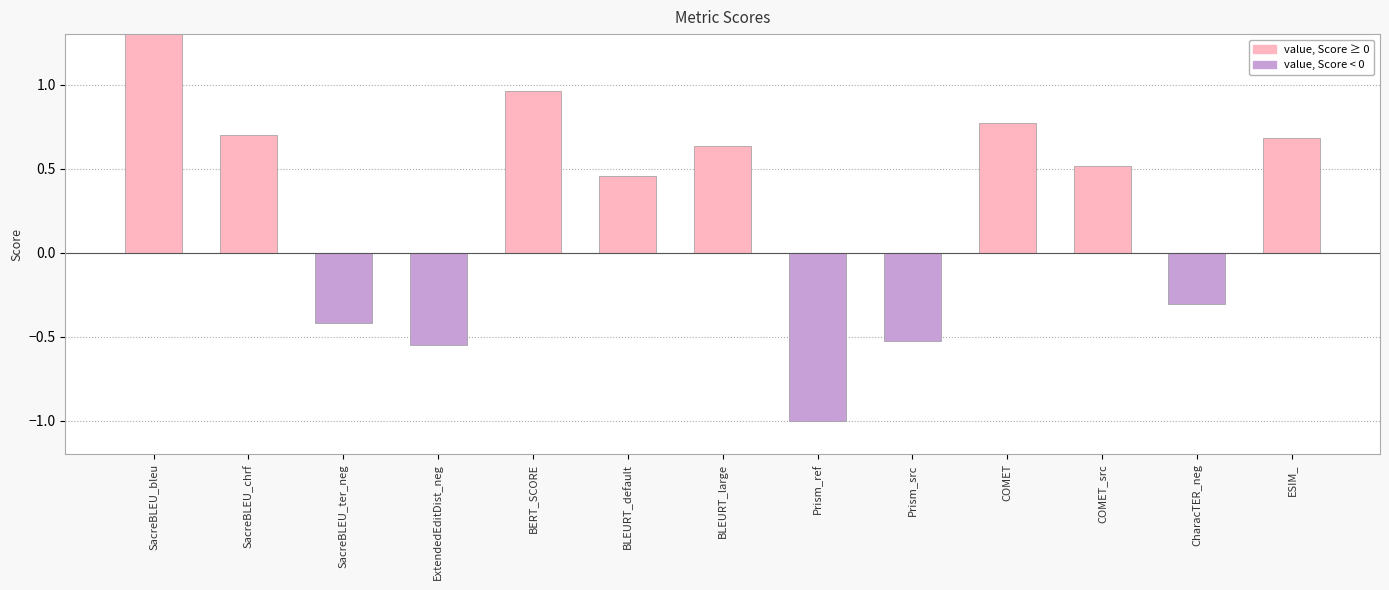

What is the value of the 8th bar from the left?

-1.0